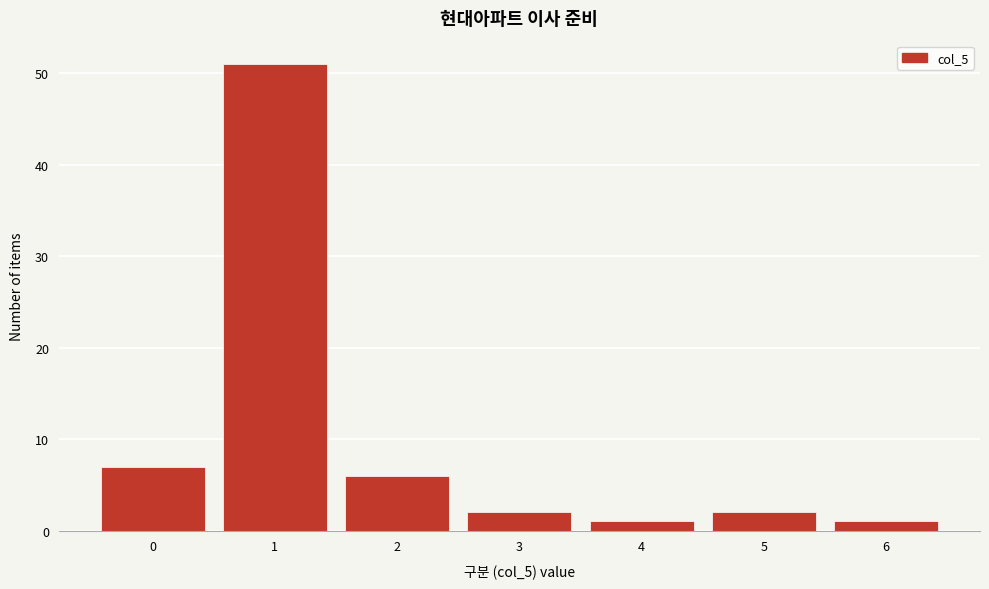

Reading left to right, what are all the values shown in this chart?

0=7	1=51	2=6	3=2	4=1	5=2	6=1